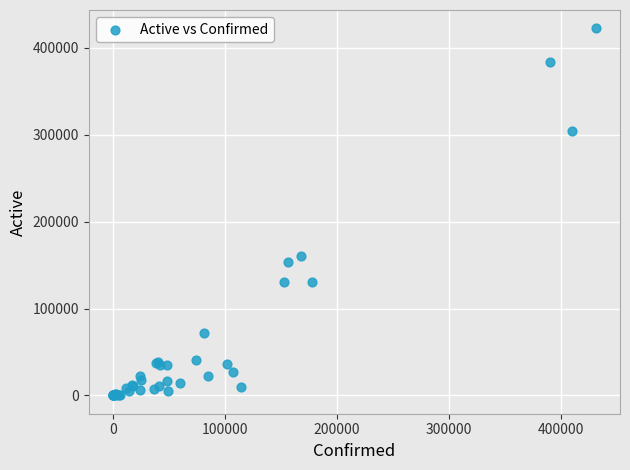

What Y value in the scatter plot is closest to 211286?

160536